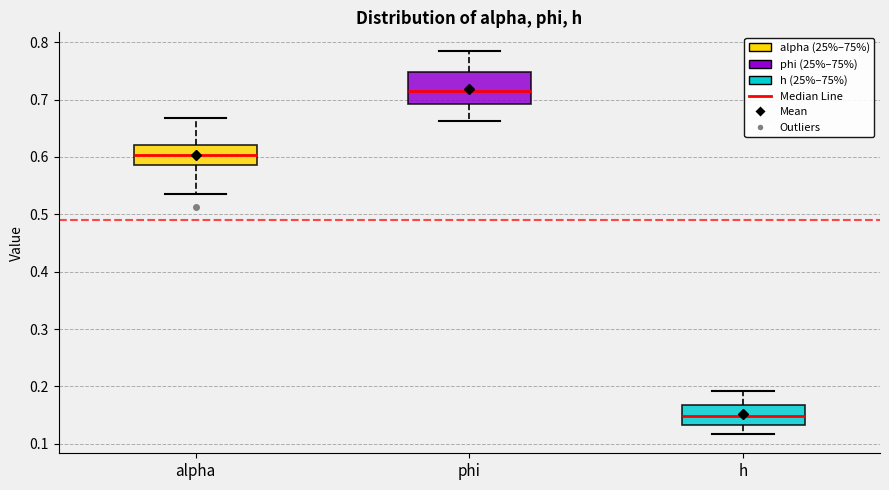

Reading left to right, read every box against the y-axis: the position of its median line, the range the box covers, and the ends of its whiskers. The values are not printed on the chart, so give them approximately, as read against the axis.

alpha: median 0.60, box 0.59 to 0.62, whiskers 0.54 to 0.67
phi: median 0.72, box 0.69 to 0.75, whiskers 0.66 to 0.78
h: median 0.15, box 0.13 to 0.17, whiskers 0.12 to 0.19